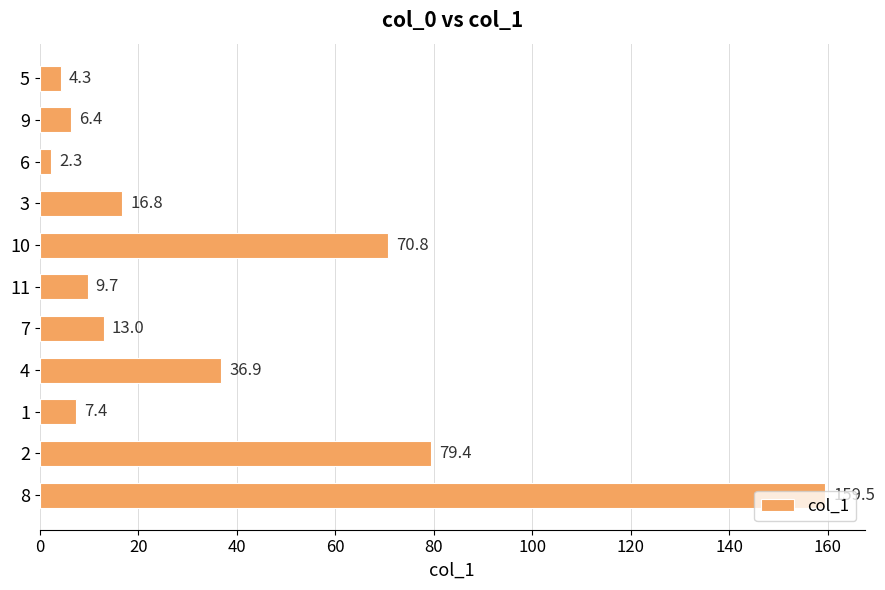

What is the change in value from 5 to 8?

+155.2